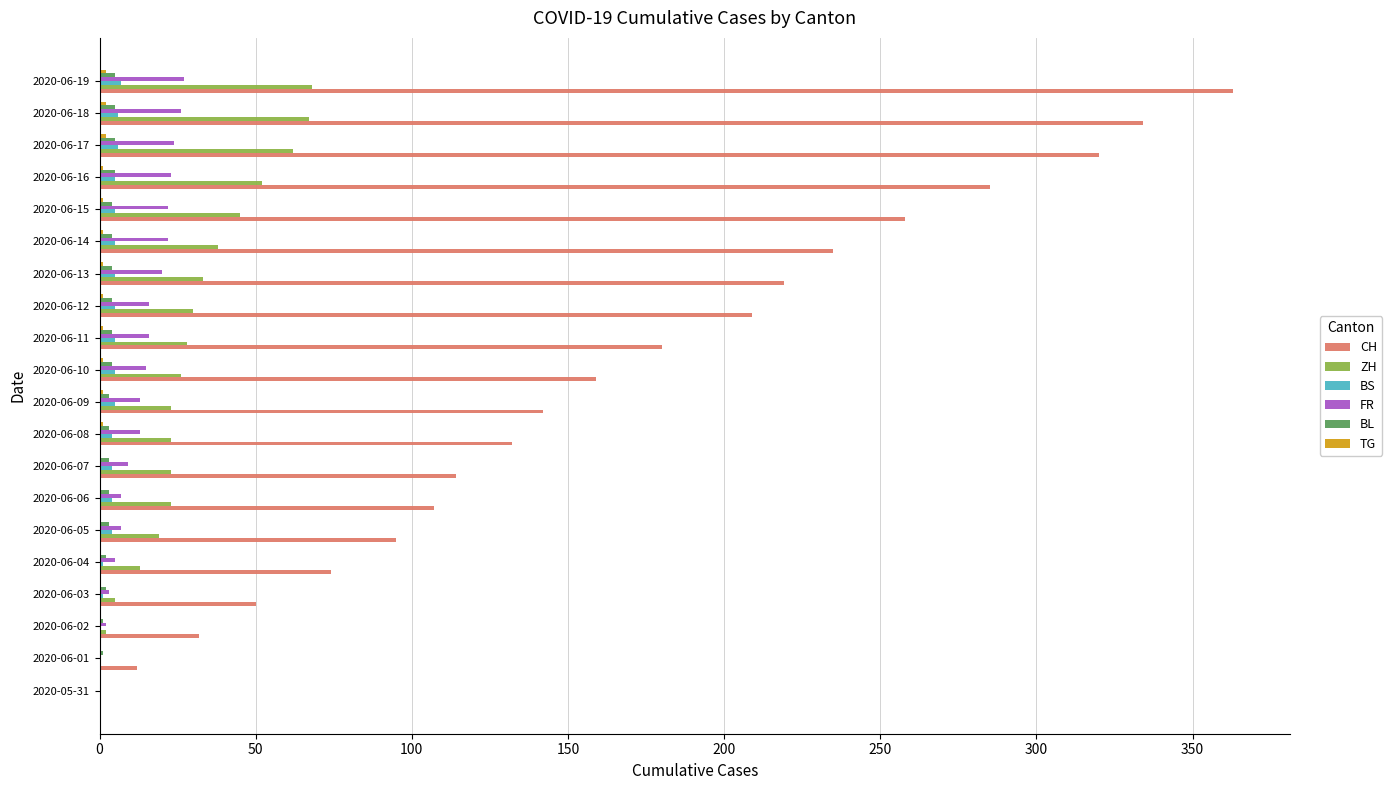

What is the greatest value displayed?

363